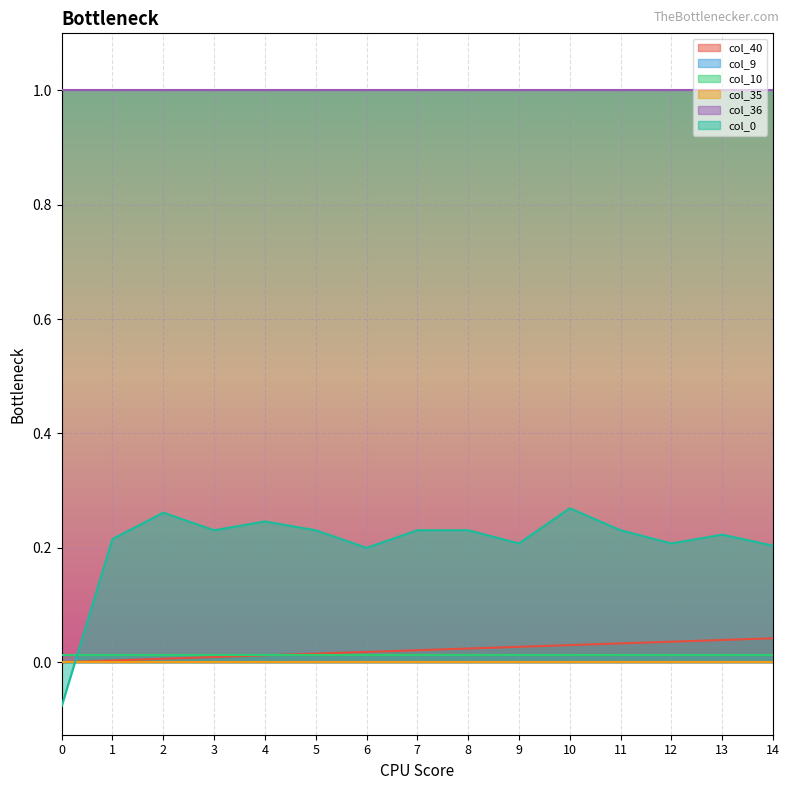

The col_9 series shows 0.0 at 0. True or false?

True